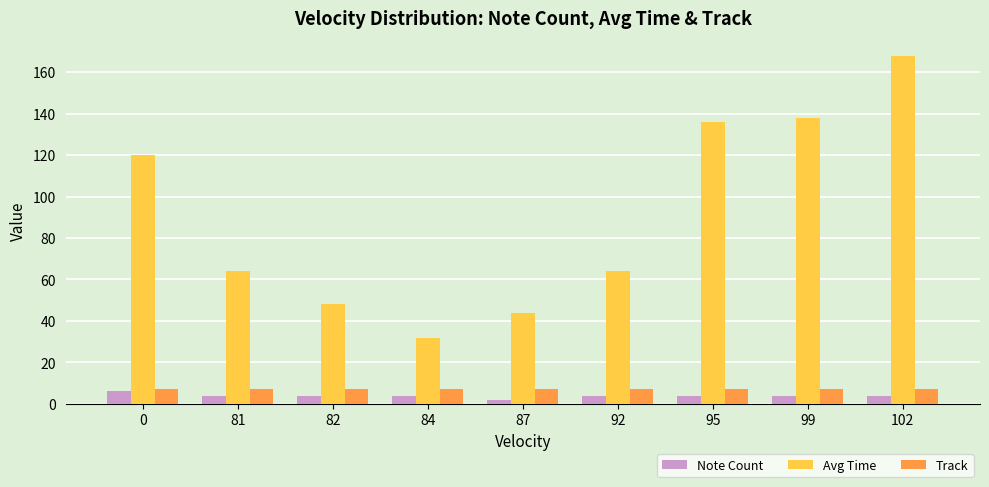

How many bars are there in each group?

3